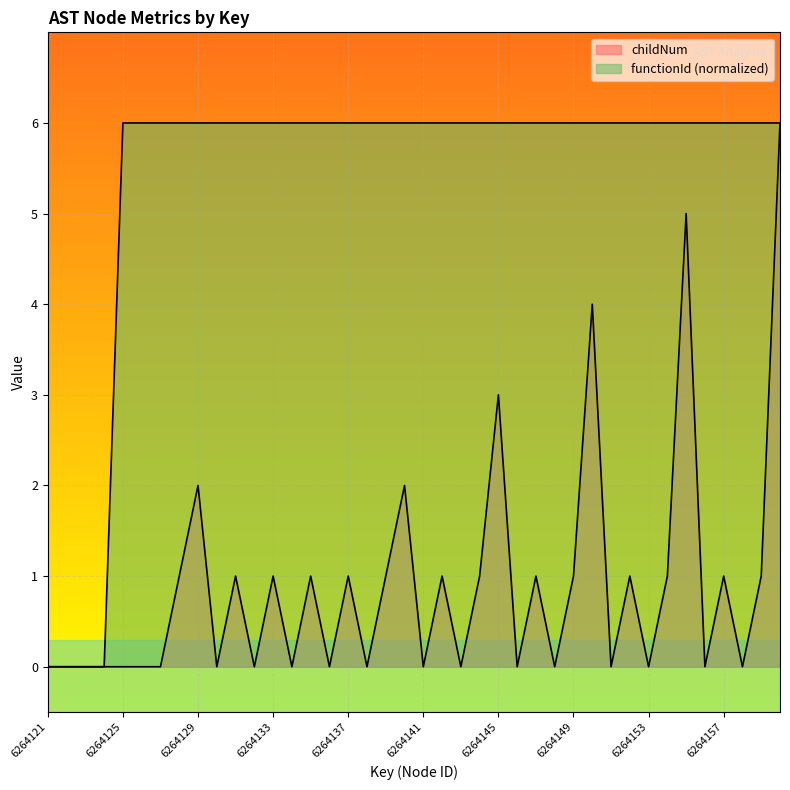

List the series in order of their overall mean, lowest first.

childNum, functionId